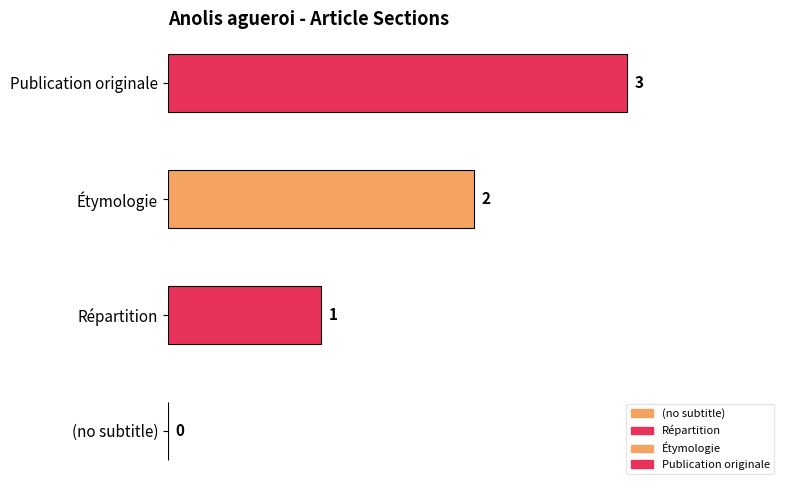

What is the sum of all values?

6